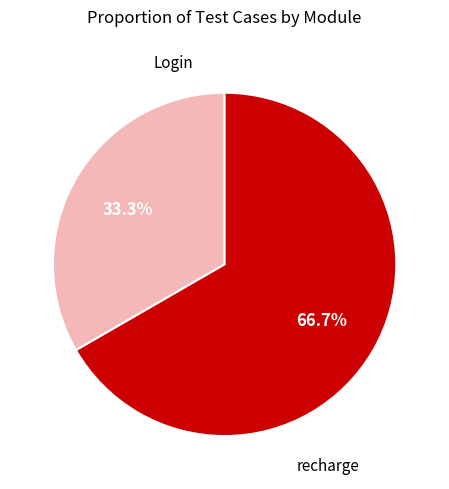

Is there a majority slice in this chart?

Yes